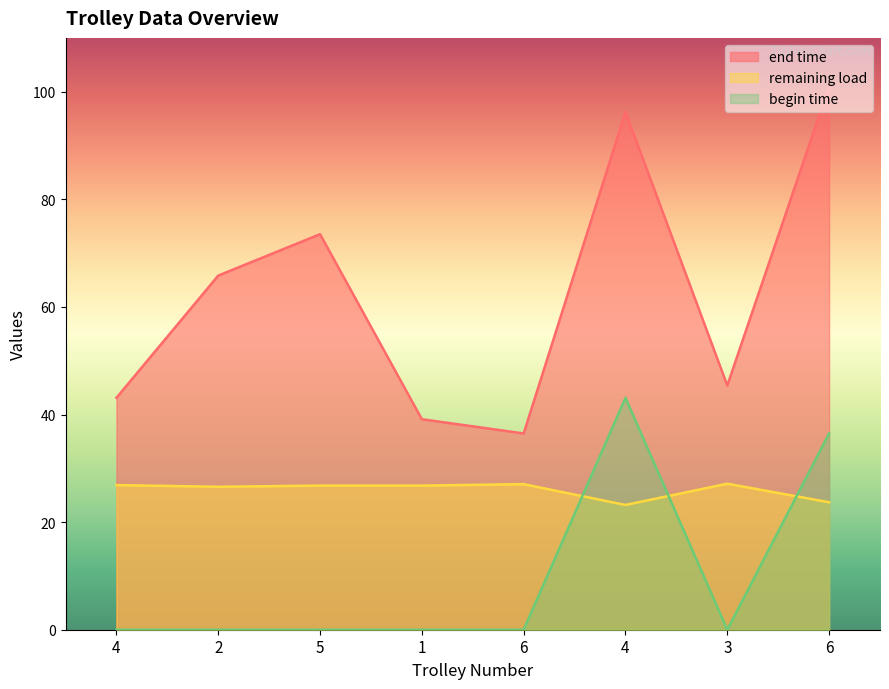

The begin time series shows 43.1 at 4. True or false?

True